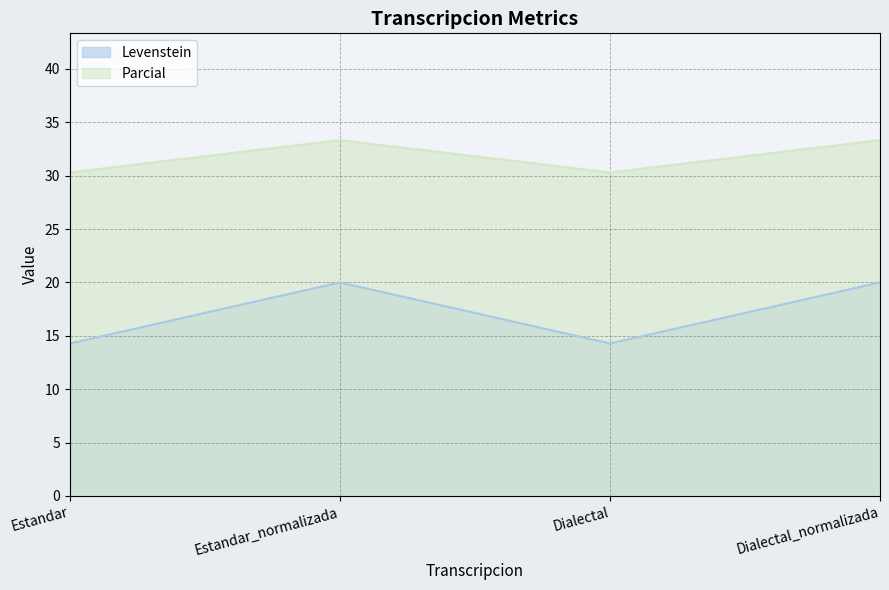

Which category has the lowest value across all series?

Estandar